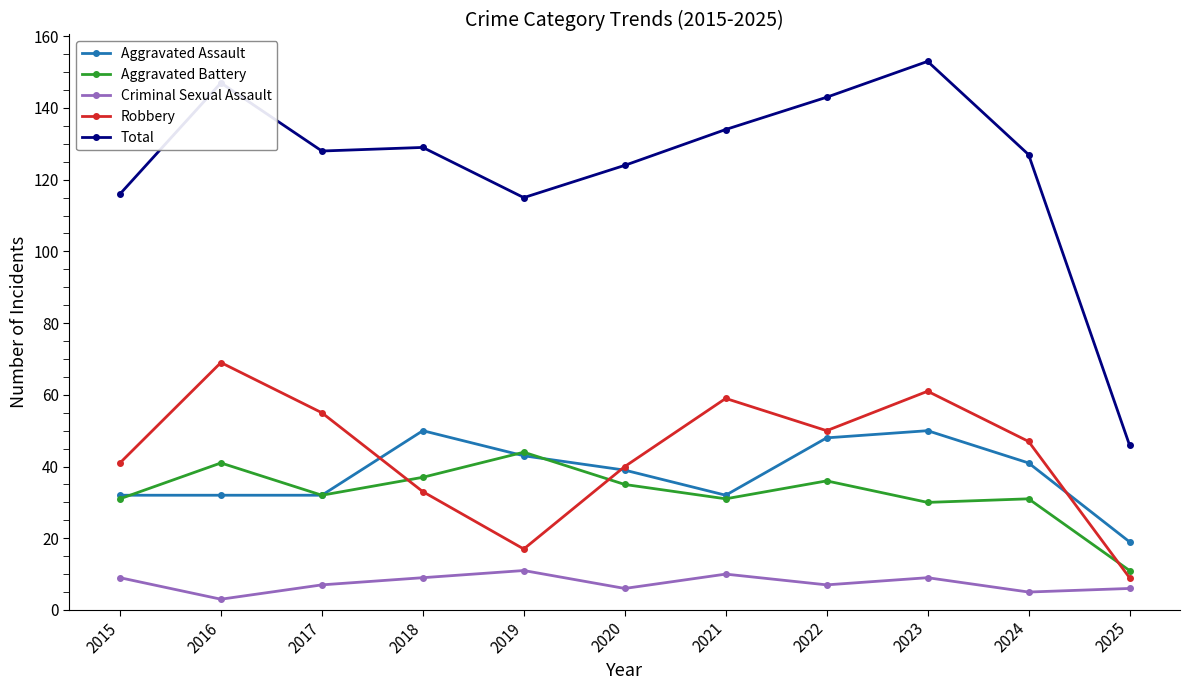

In Aggravated Battery, how many points are lower than both neighbors (excluding endpoints)?

3